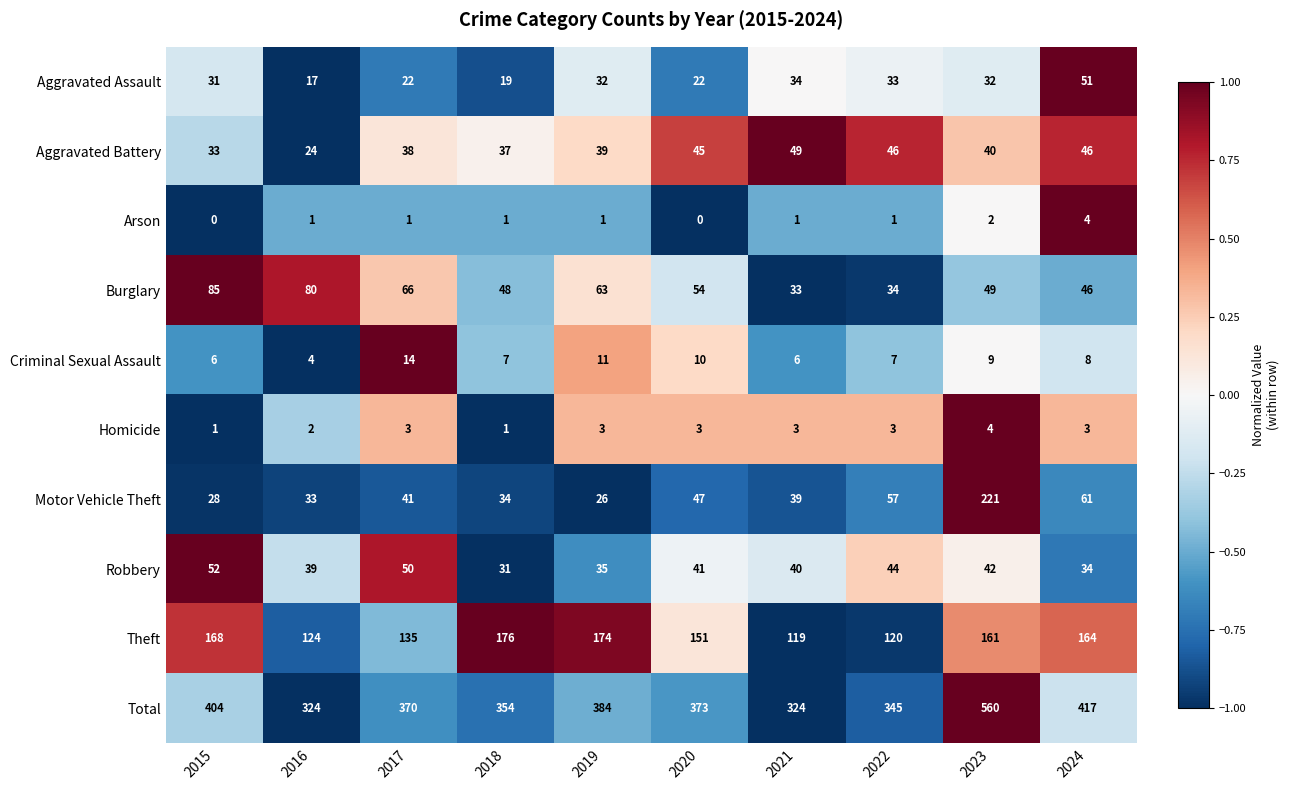

Rank the series at 2016 from highest to lowest value.

Total, Theft, Burglary, Robbery, Motor Vehicle Theft, Aggravated Battery, Aggravated Assault, Criminal Sexual Assault, Homicide, Arson